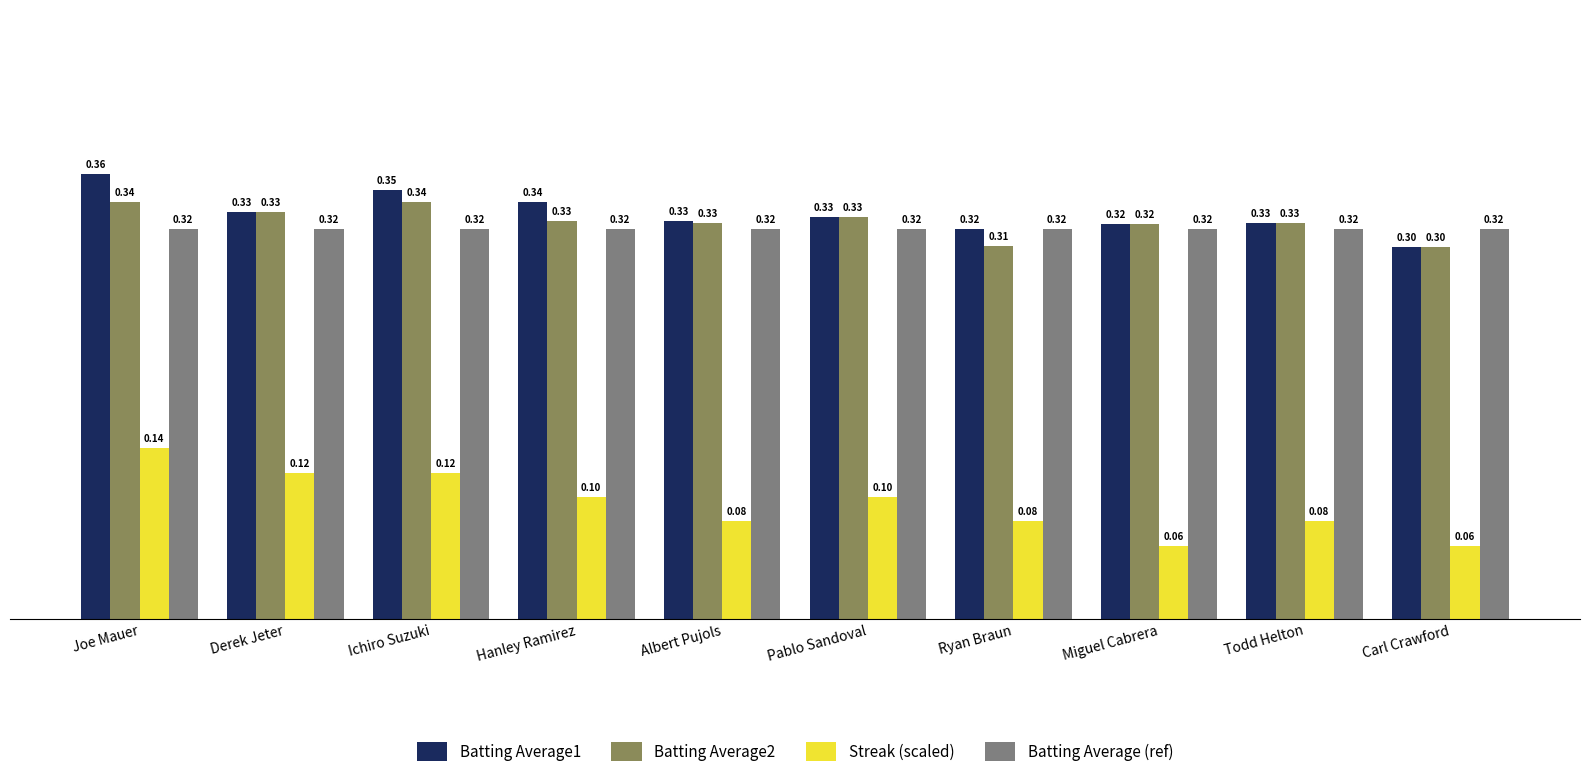

Which series has the largest total across all categories?

Batting Average1